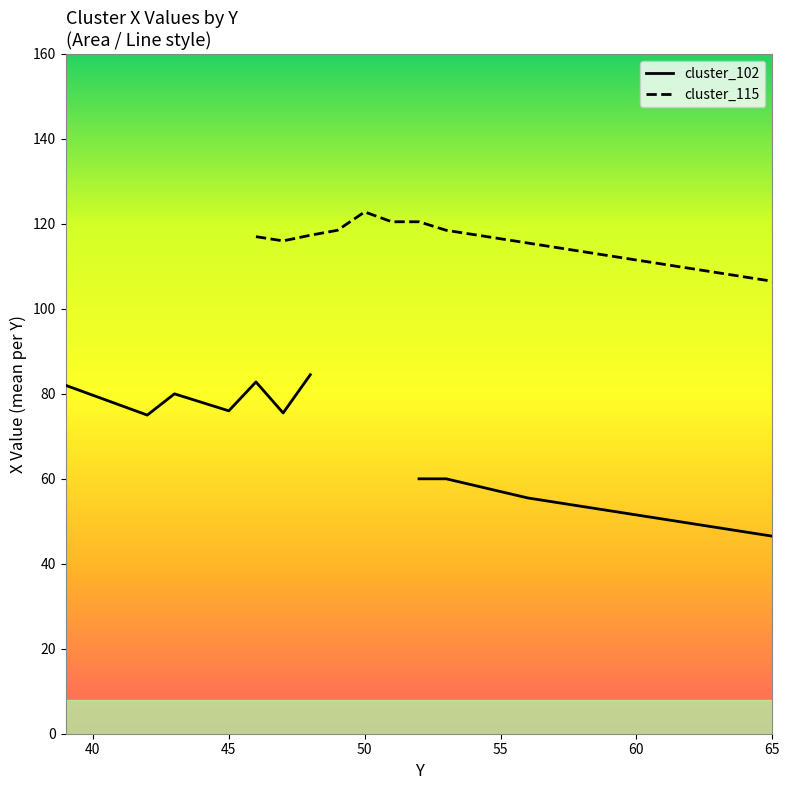

In cluster_115, how many points are lower than both neighbors (excluding endpoints)?

1